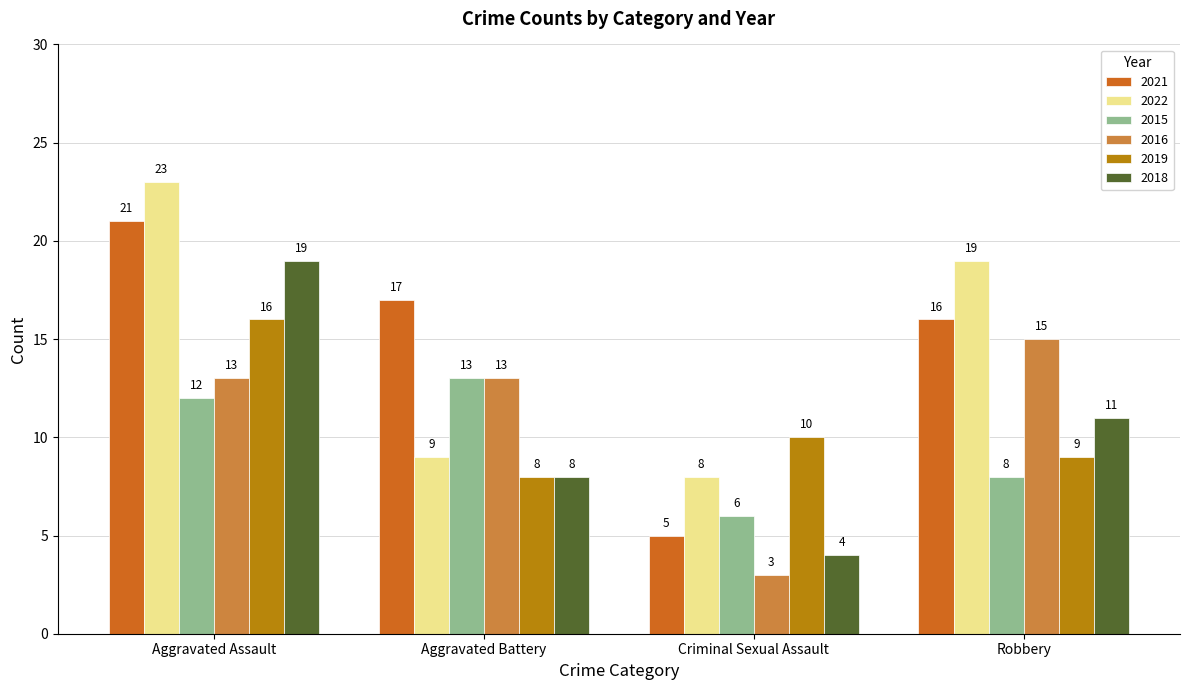

What is the average value of the 2019 series?

11